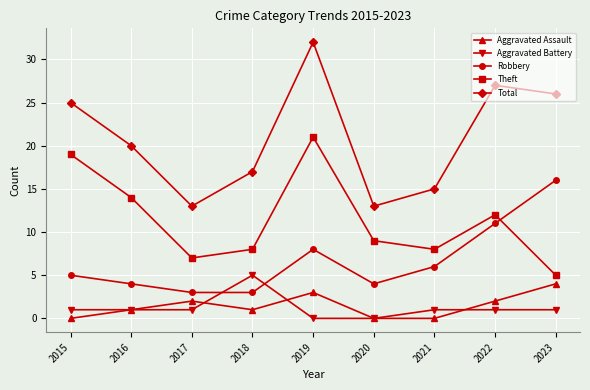

List the series in order of their peak value, lowest first.

Aggravated Assault, Aggravated Battery, Robbery, Theft, Total